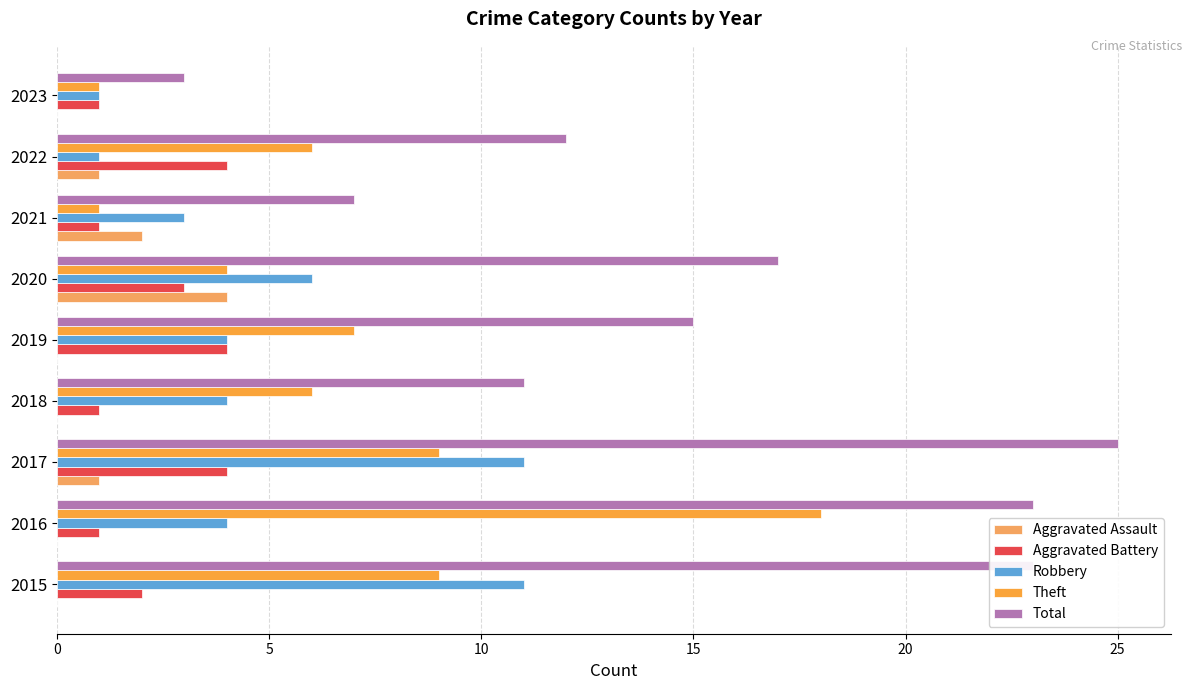

Count the number of categories in the chart.

9